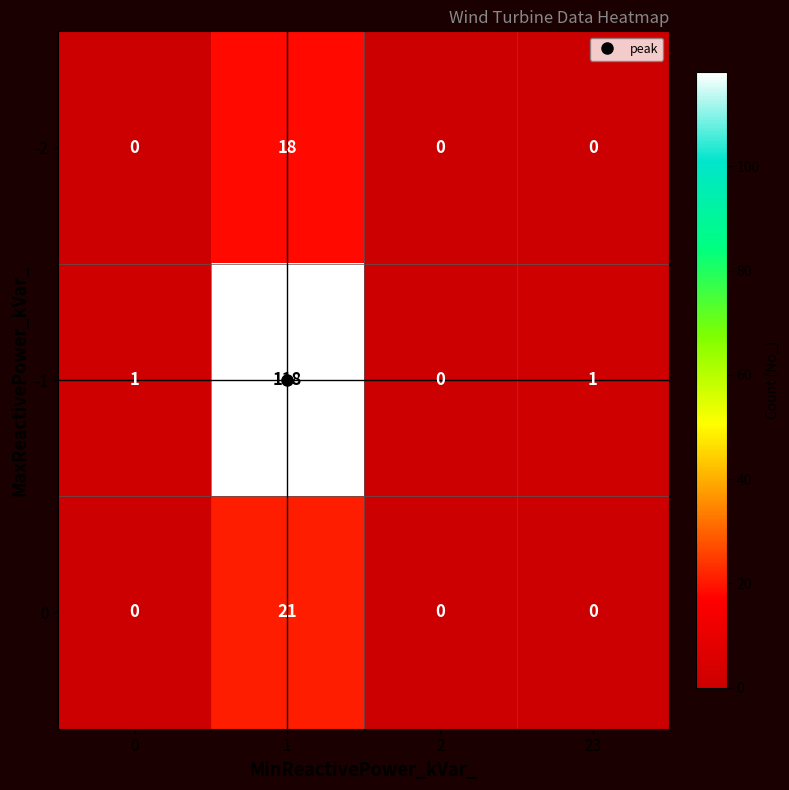

The value of 0 at 23 is 0. True or false?

True